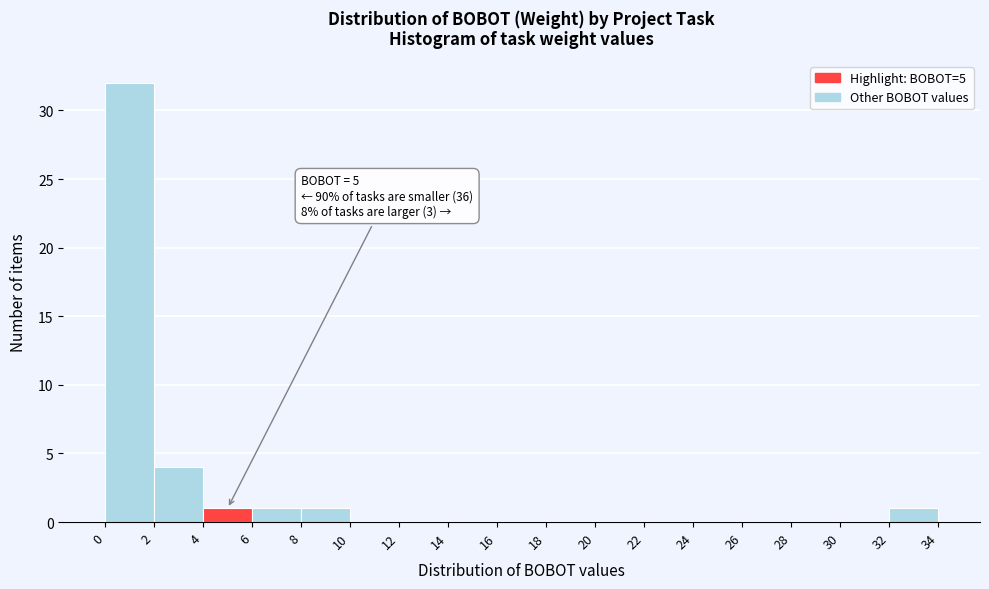

Which range on the x-axis has the tallest bar?

0 to 2